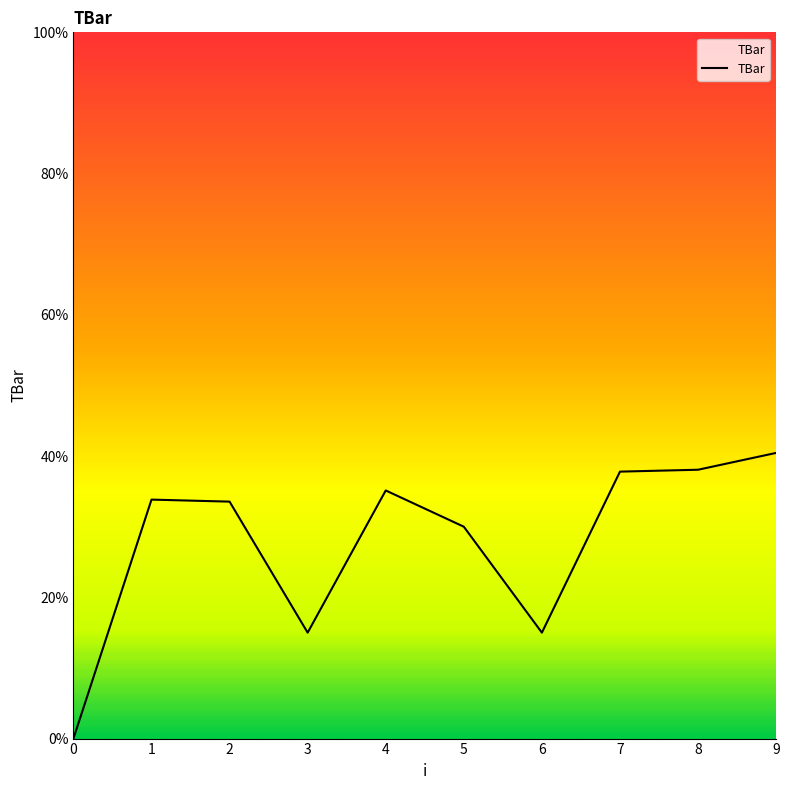

What is the difference between the maximum and minimum values?

40.5